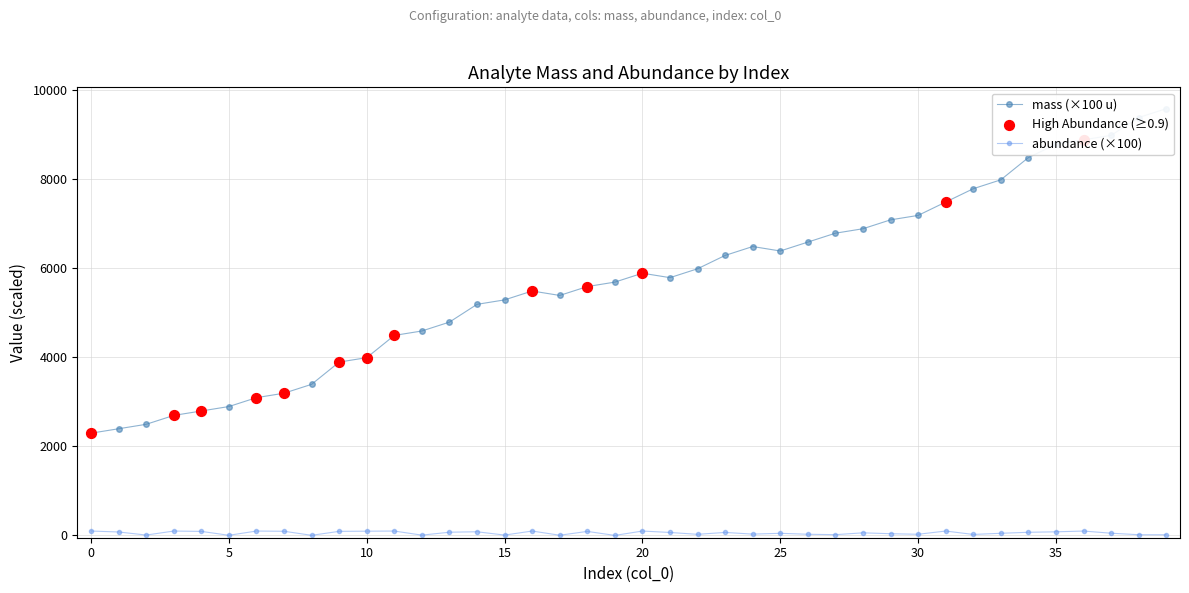

True or false: abundance (×100) has more than 2 interior local peaks.

True